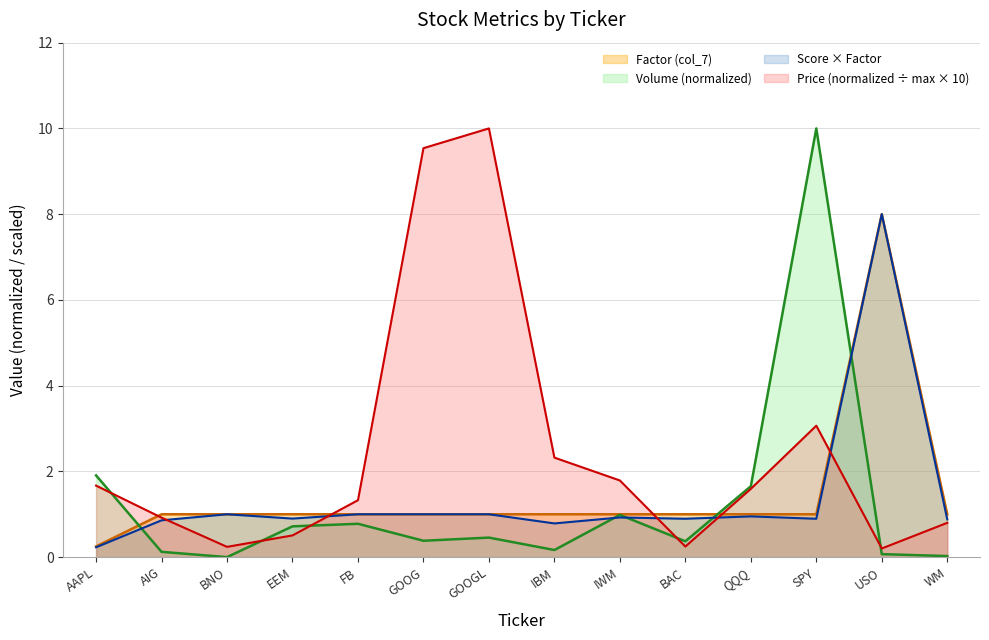

Between FB and AIG, which is larger?

FB